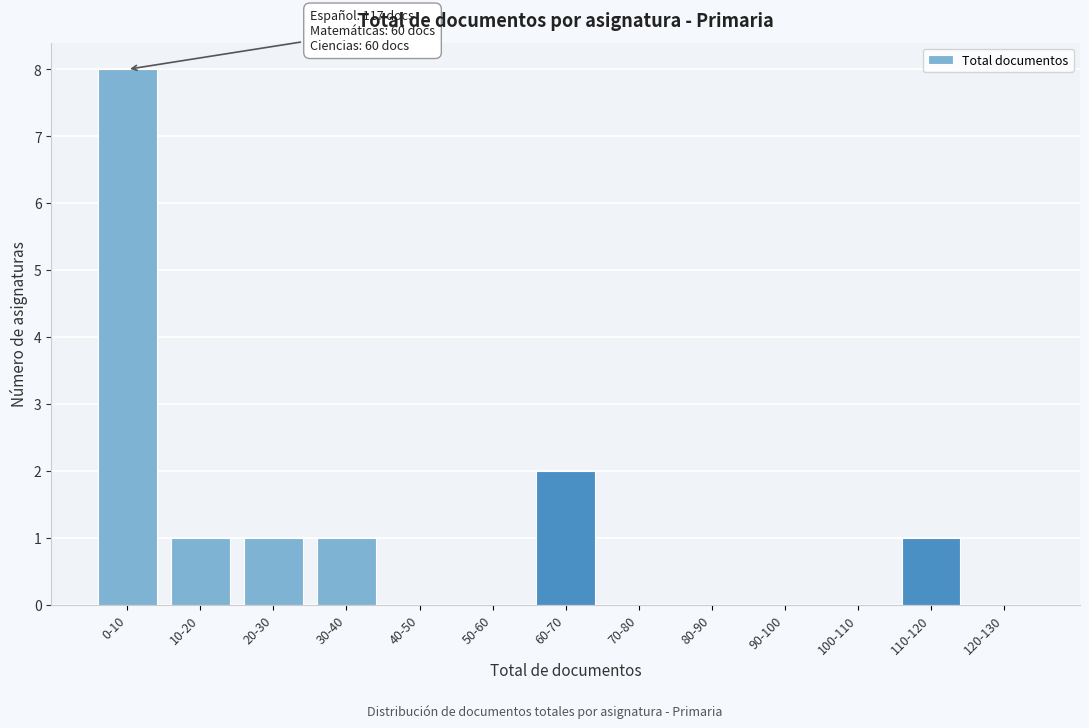

Reading left to right, extract all data points from this chart.

0-10=8	10-20=1	20-30=1	30-40=1	40-50=0	50-60=0	60-70=2	70-80=0	80-90=0	90-100=0	100-110=0	110-120=1	120-130=0